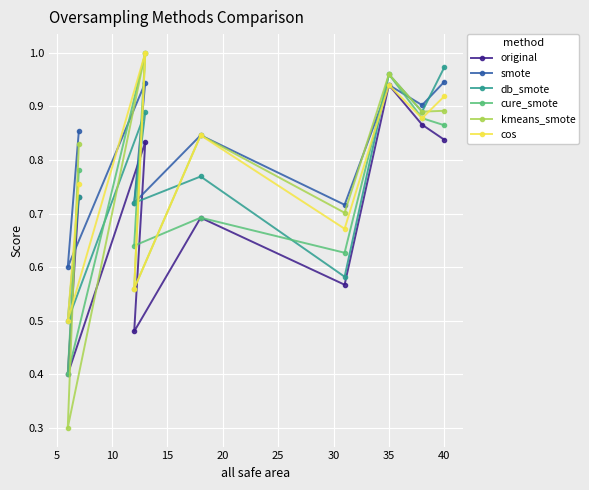

Count the cos values in the range 0 to 1.

9